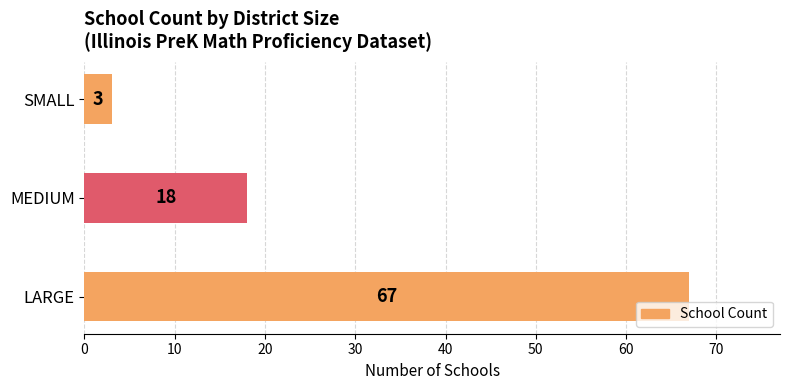

Reading top to bottom, transcribe all the data shown in this chart.

SMALL=3	MEDIUM=18	LARGE=67